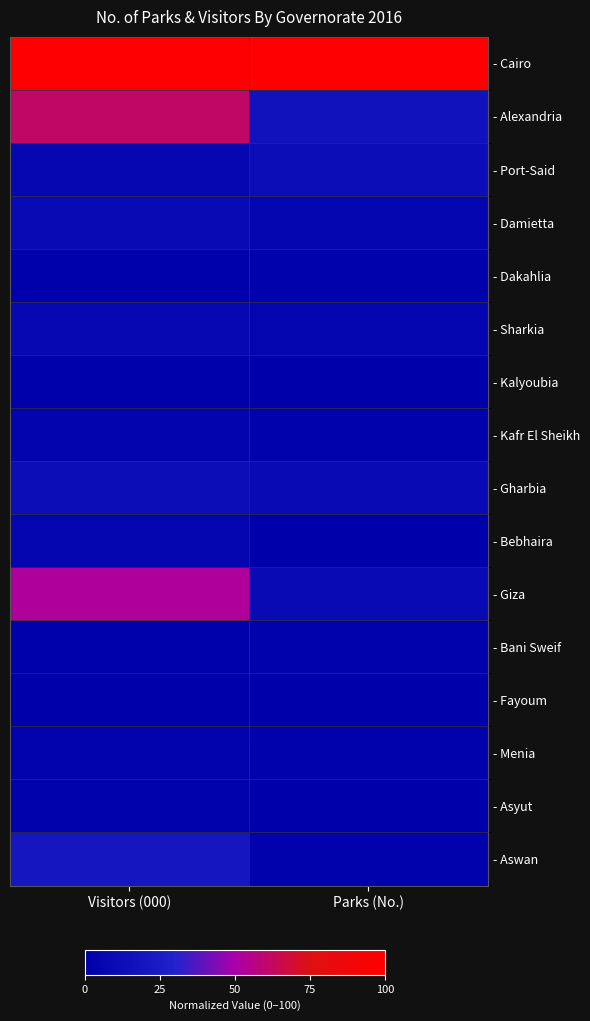

Reading left to right, extract all data points from this chart.

- Cairo: Visitors (000)=100.0	Parks (No.)=100.0
- Alexandria: Visitors (000)=61.0	Parks (No.)=16.7
- Port-Said: Visitors (000)=6.8	Parks (No.)=11.9
- Damietta: Visitors (000)=9.7	Parks (No.)=4.8
- Dakahlia: Visitors (000)=1.4	Parks (No.)=2.4
- Sharkia: Visitors (000)=8.0	Parks (No.)=4.8
- Kalyoubia: Visitors (000)=1.7	Parks (No.)=0.0
- Kafr El Sheikh: Visitors (000)=3.9	Parks (No.)=2.4
- Gharbia: Visitors (000)=12.1	Parks (No.)=9.5
- Bebhaira: Visitors (000)=5.5	Parks (No.)=0.0
- Giza: Visitors (000)=52.5	Parks (No.)=9.5
- Bani Sweif: Visitors (000)=1.8	Parks (No.)=2.4
- Fayoum: Visitors (000)=0.0	Parks (No.)=0.0
- Menia: Visitors (000)=3.4	Parks (No.)=2.4
- Asyut: Visitors (000)=2.1	Parks (No.)=0.0
- Aswan: Visitors (000)=20.2	Parks (No.)=2.4